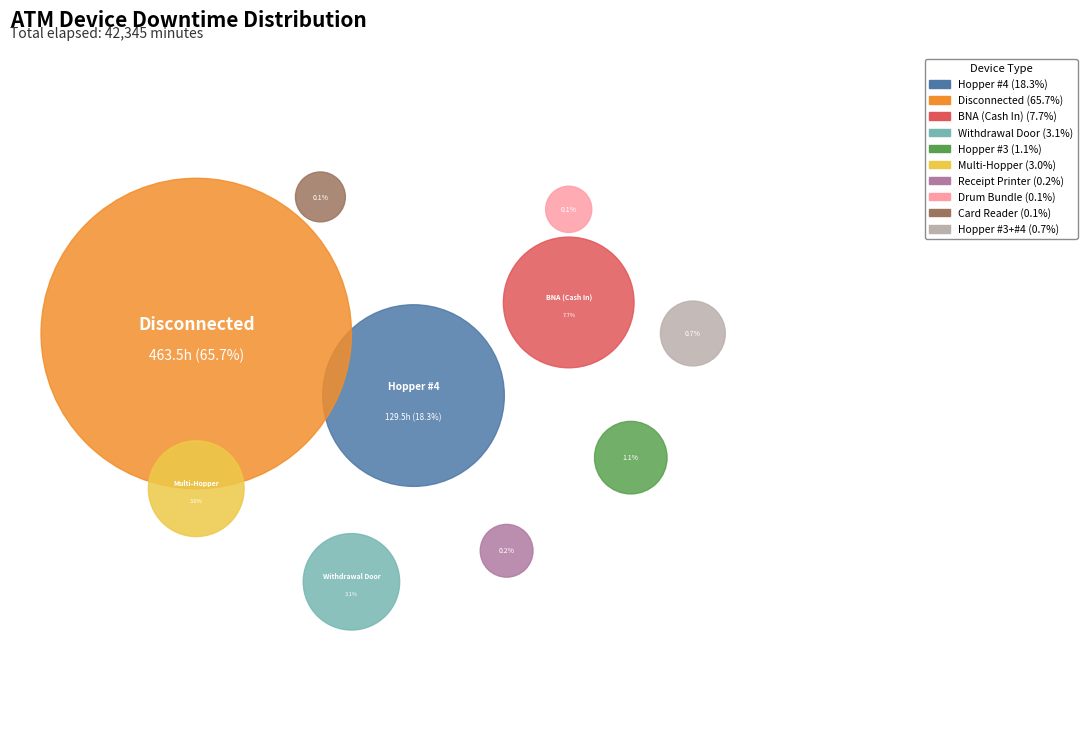

Is the sum of Hopper #3 and Hopper #1, Hopper #2, Hopper #3, Hopper #4 greater than half?

No